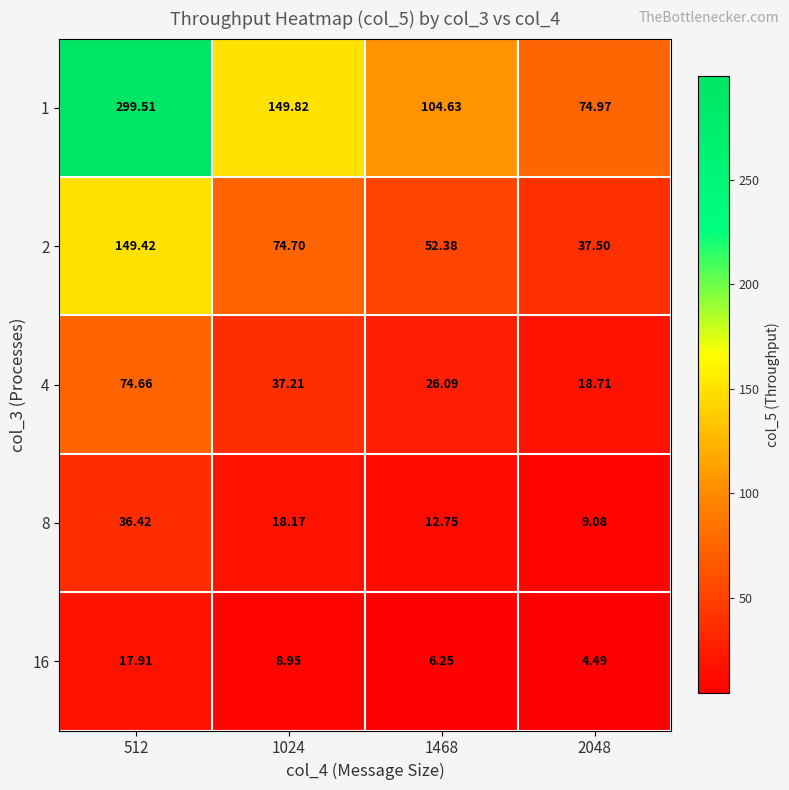

At how many categories does at least one series exceed 215?

1